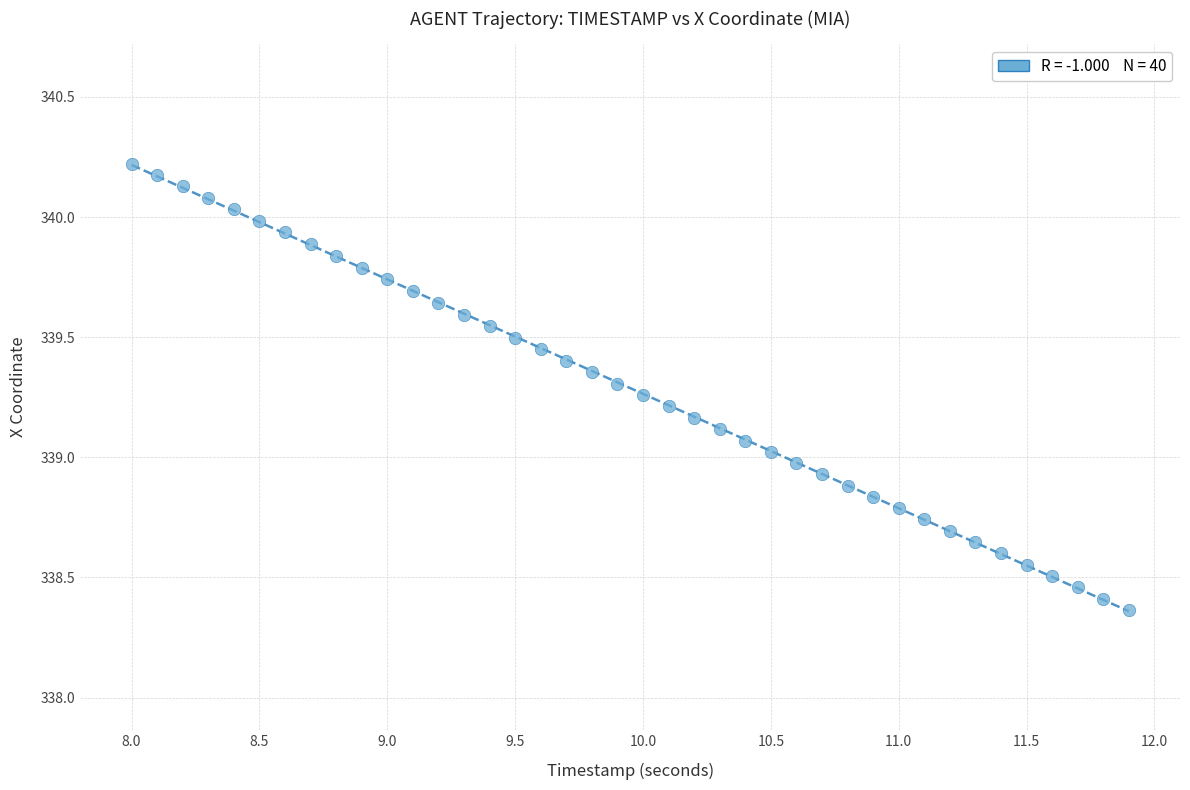

What is the range of X values (max minus min)?

3.9